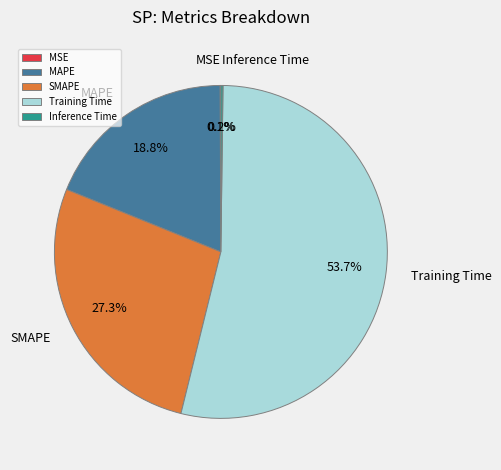

Is Training Time the majority of the pie?

Yes